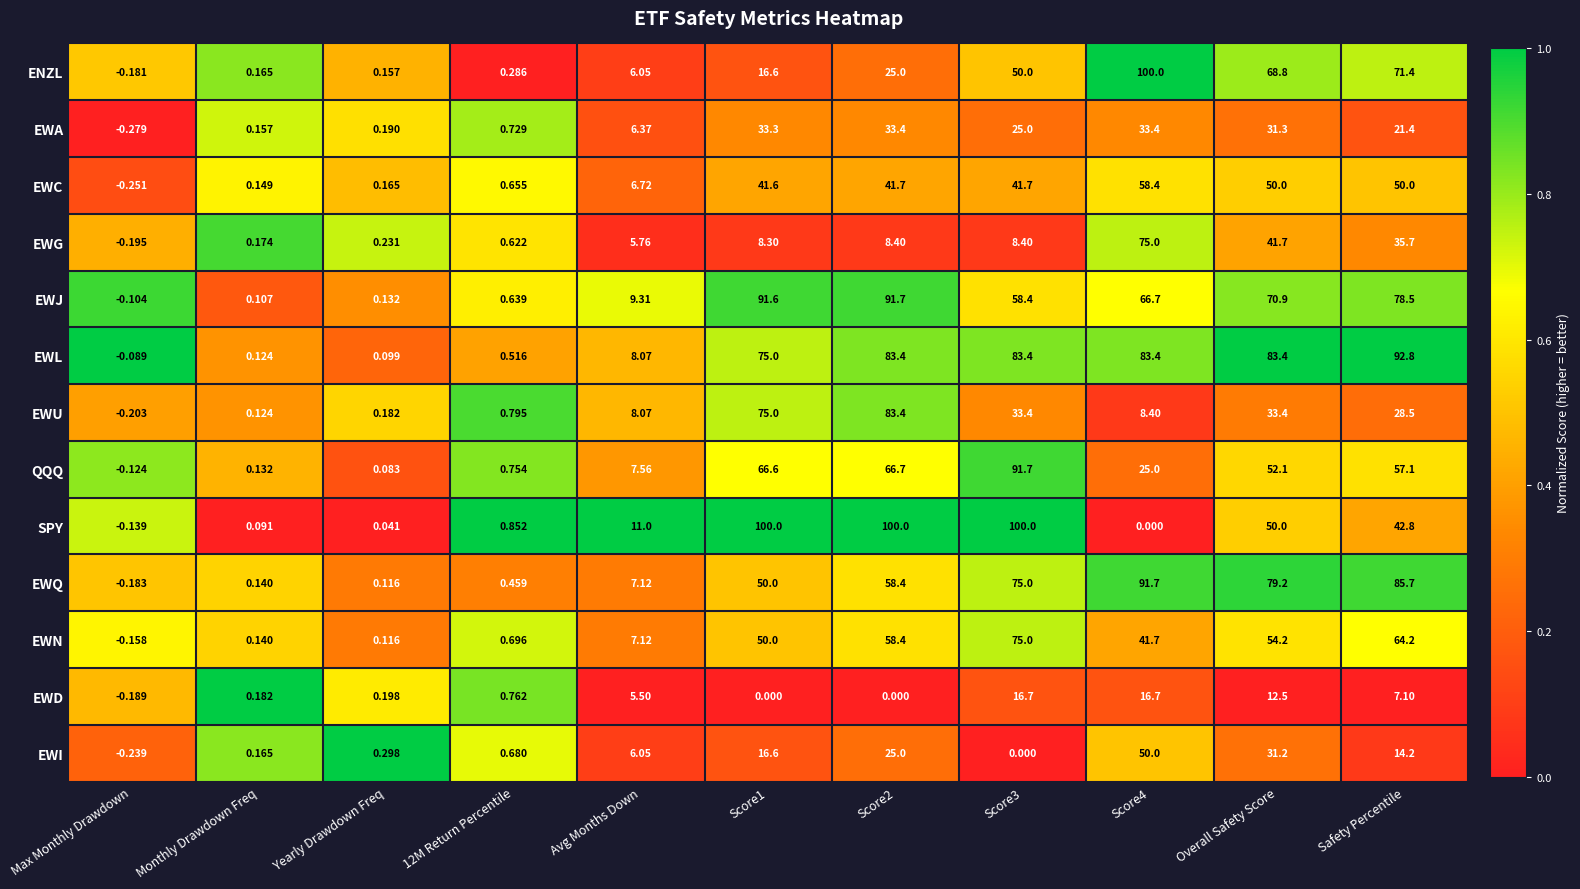

Is the value of EWG at Overall Safety Score greater than the value of QQQ at 12M Return Percentile?

Yes